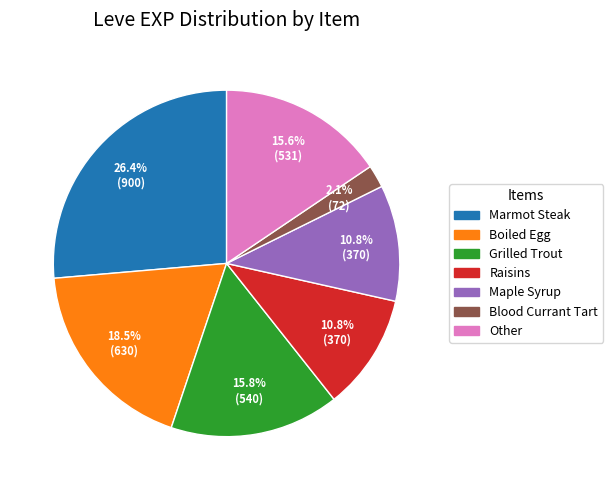

Is the sum of Raisins and Other greater than half?

No